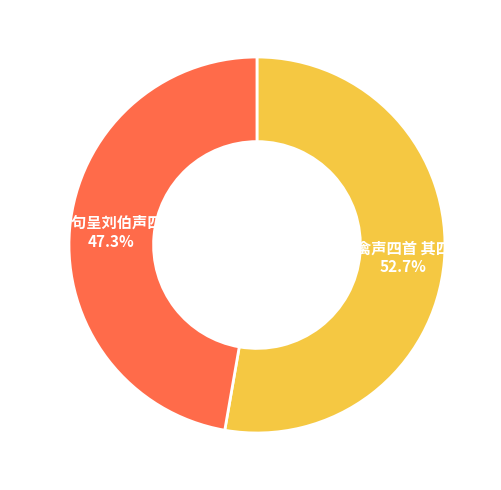

To the nearest percent, what portion does 湖上成绝句呈刘伯声四首 其四 represent?

47%